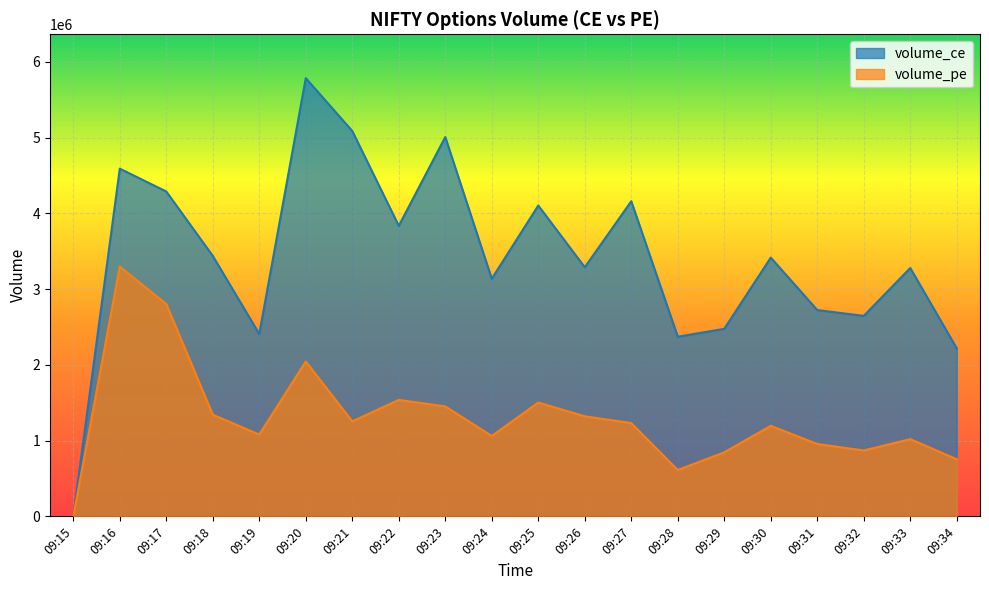

Is the value of volume_ce at 09:25 greater than the value of volume_pe at 09:31?

Yes